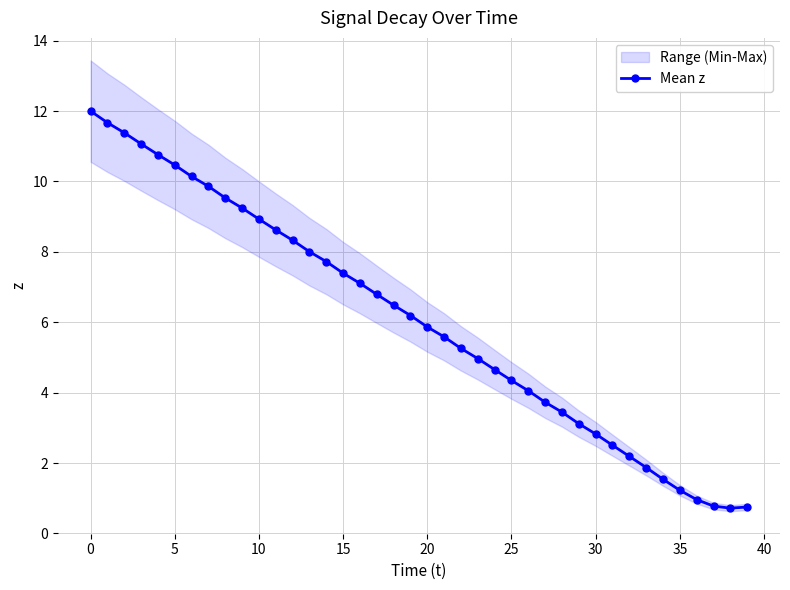

The Mean z series shows 7.4 at 15. True or false?

True